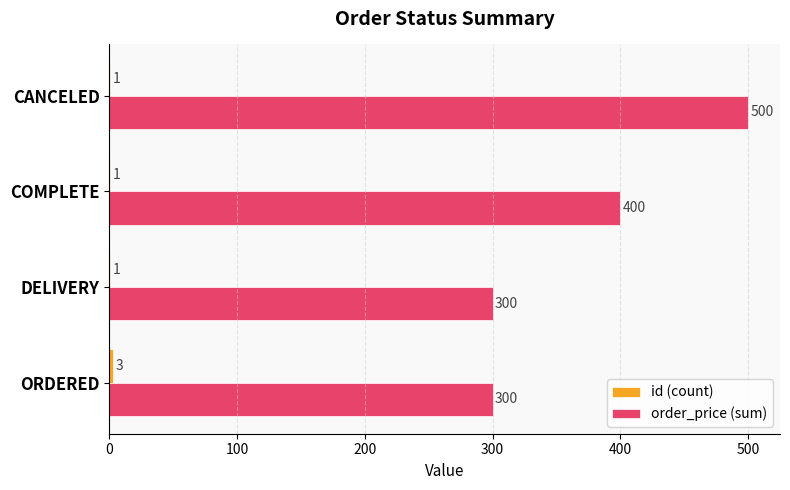

What is the total value across all series at CANCELED?

501